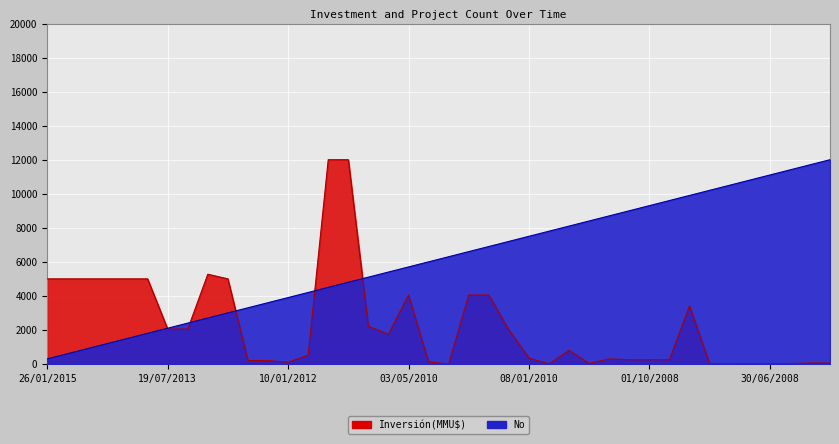

True or false: Inversión(MMU$) has more than 2 interior local peaks.

True